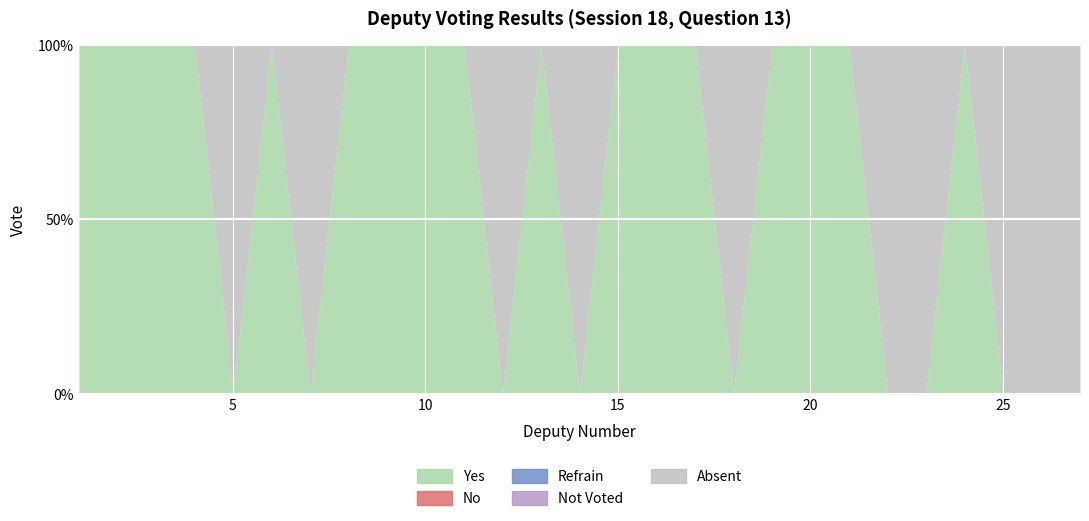

What is the sum of all yes values?

17